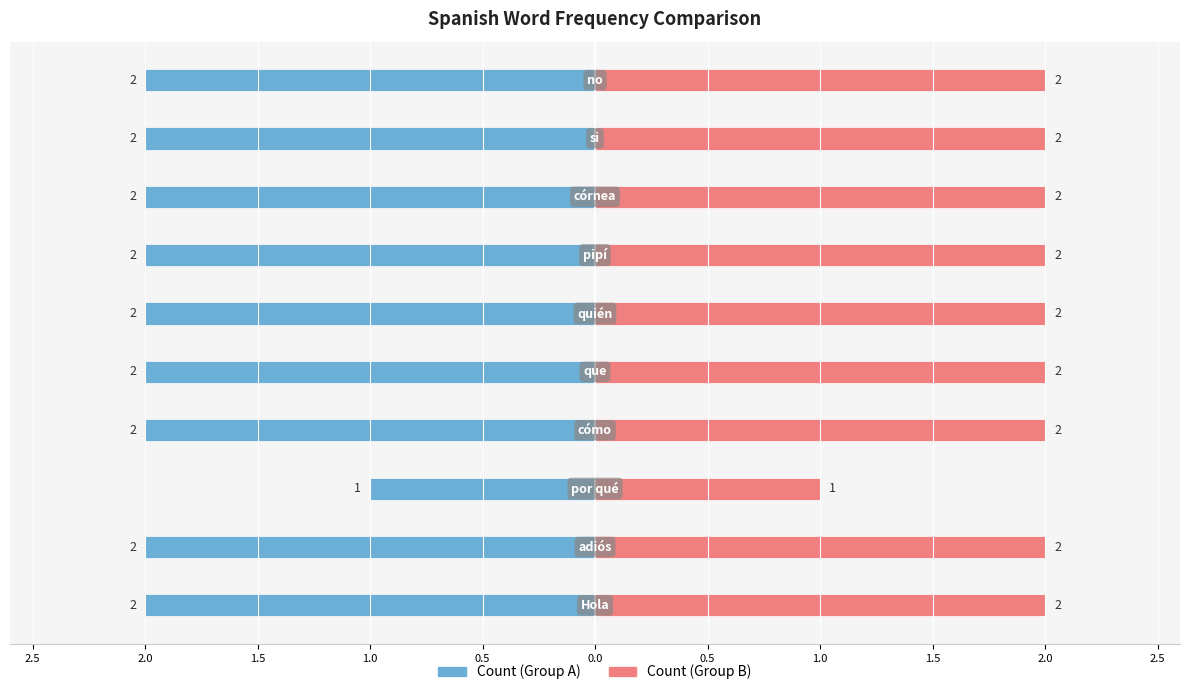

Reading left to right, what are all the values shown in this chart?

Count (Group A): -2	-2	-1	-2	-2	-2	-2	-2	-2	-2
Count (Group B): 2	2	1	2	2	2	2	2	2	2